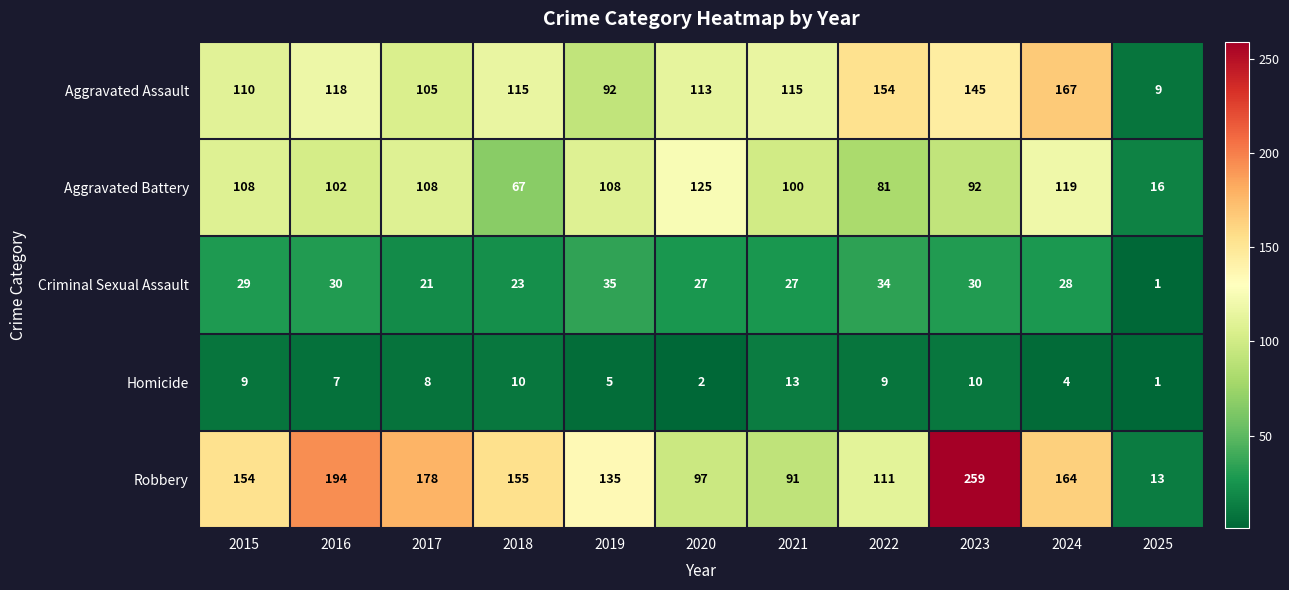

What is the difference between the maximum and minimum values in the Aggravated Battery series?

109